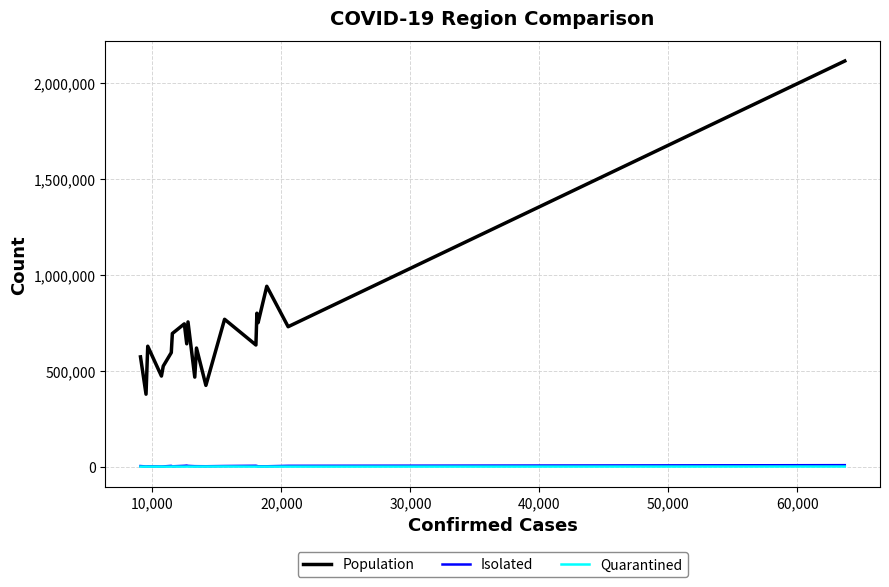

What is the difference between the second highest and second lowest values in the Population series?

516044